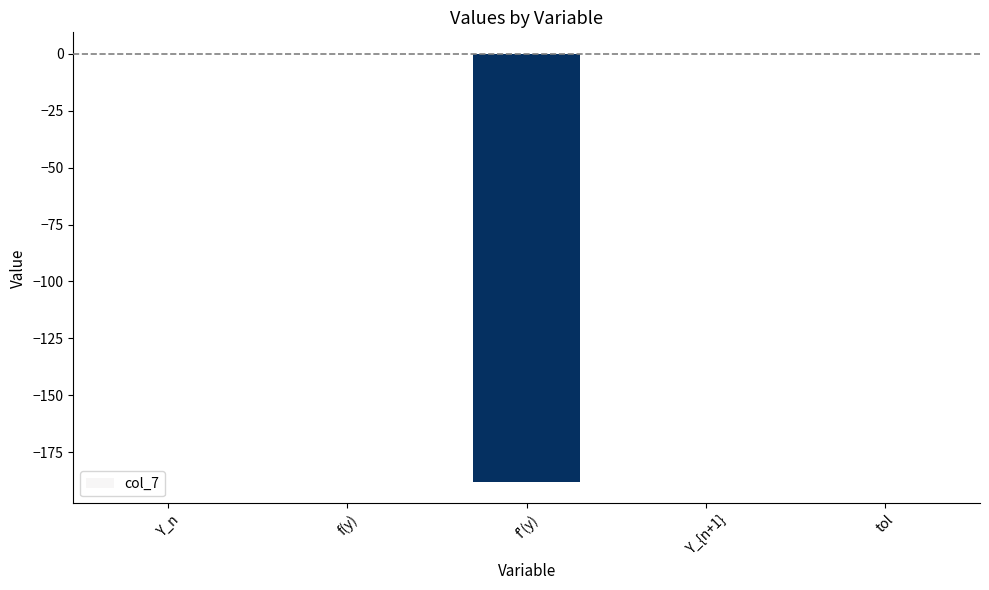

What is the change in value from Y_n to f'(y)?

-188.2